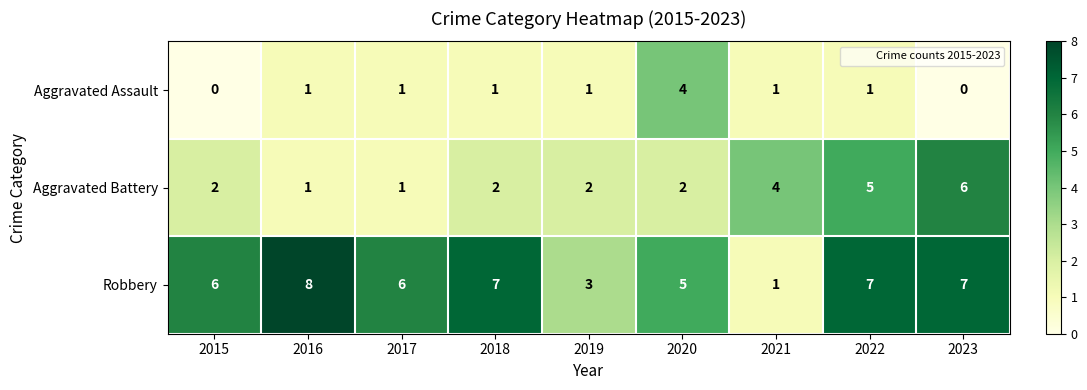

The Aggravated Battery series shows 6 at 2023. True or false?

True